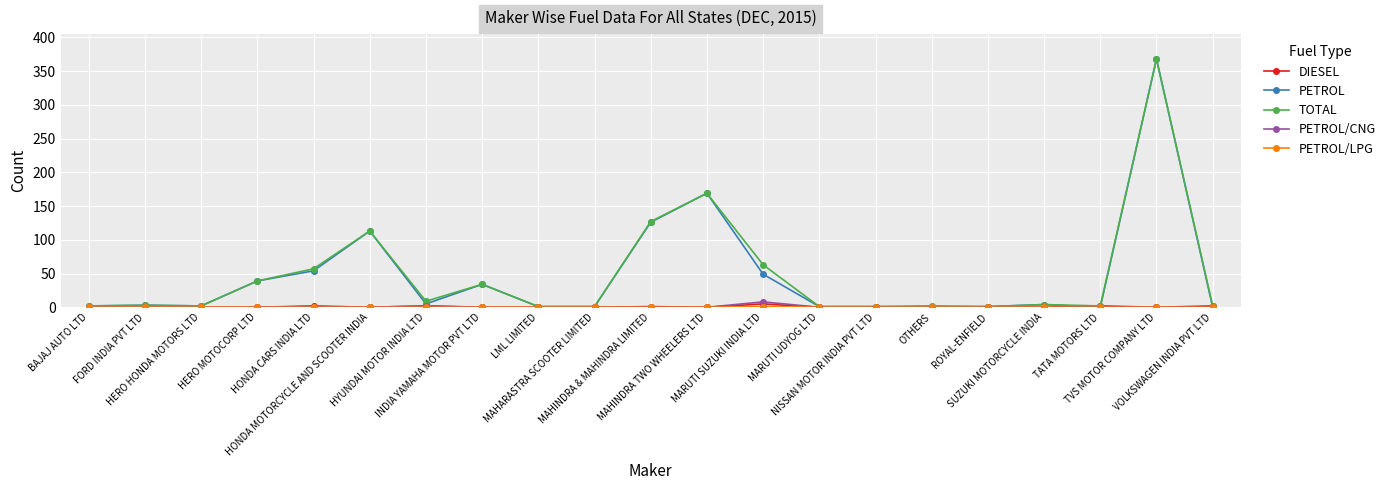

What is the highest value of the PETROL series?

368